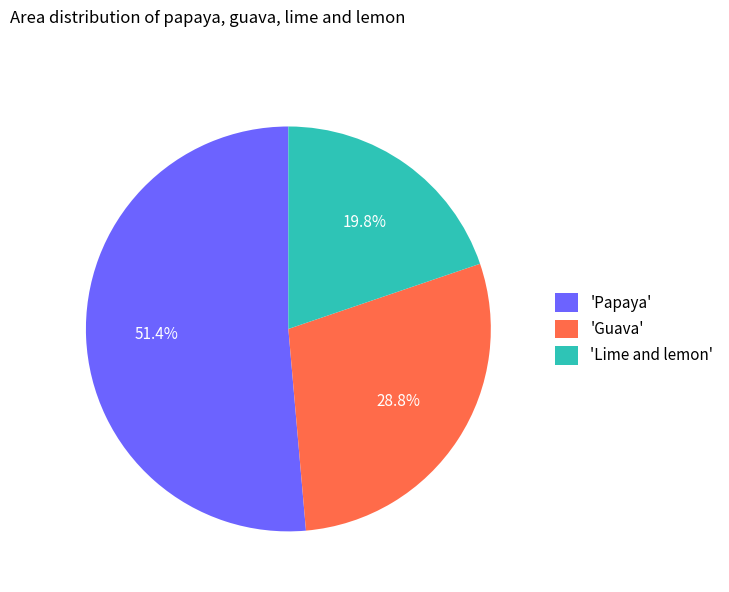

What is the smallest slice in the pie chart?

'Lime and lemon'